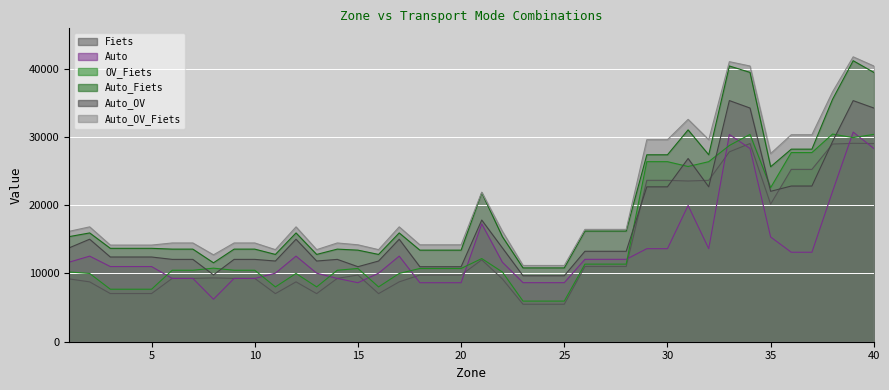

Between which two adjacent categories do Auto and OV_Fiets first intersect?

5 and 6